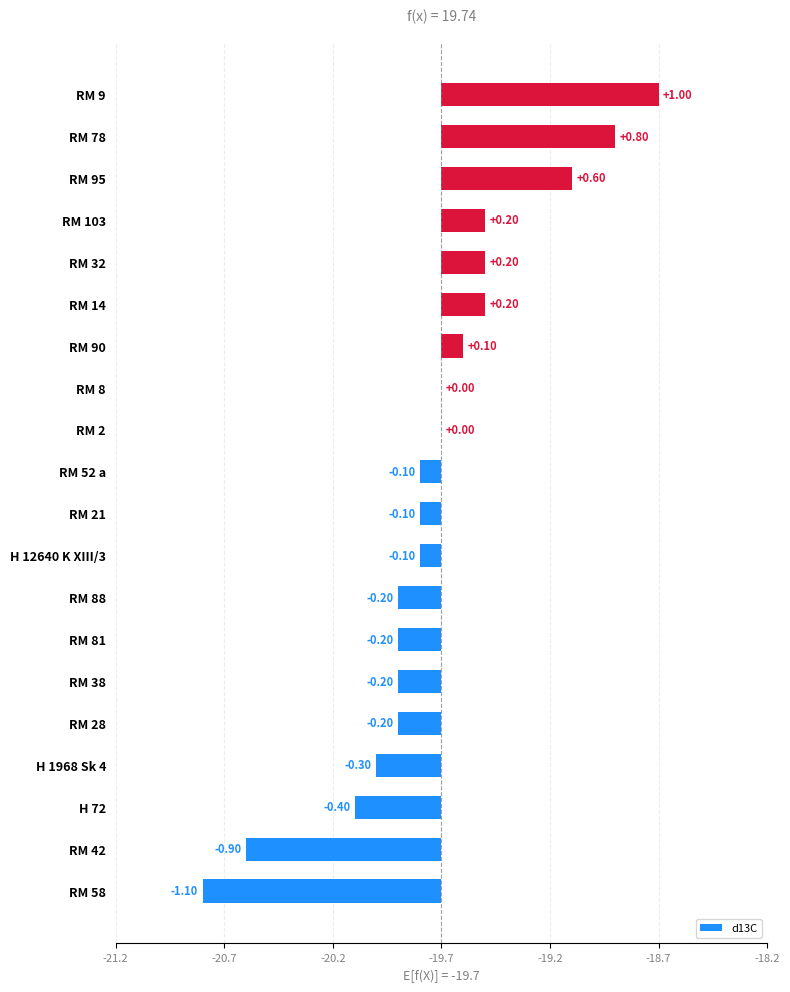

What is the difference between the second highest and second lowest values?

1.7